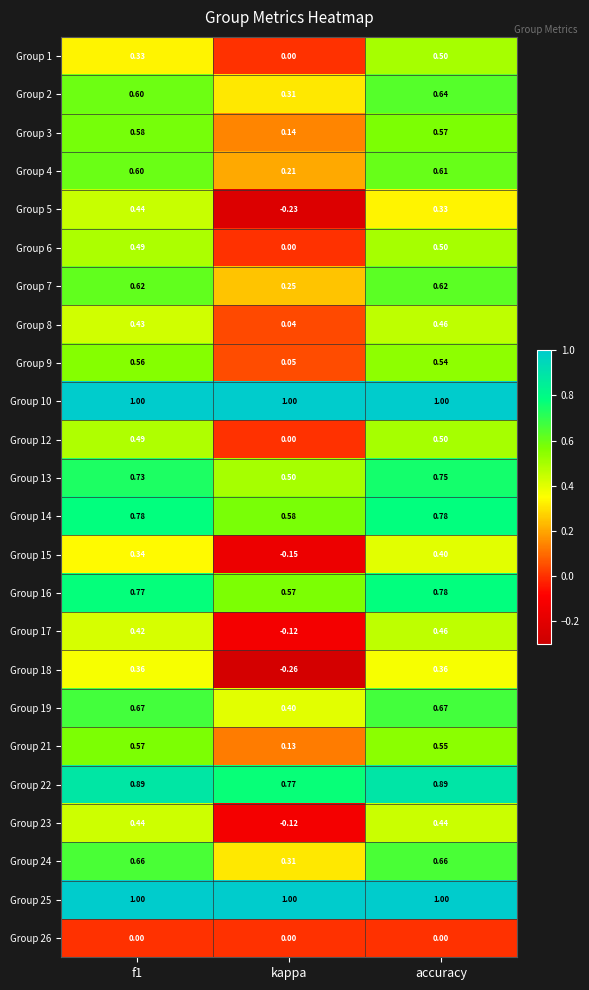

Is the value of Group 12 at f1 greater than the value of Group 13 at kappa?

No